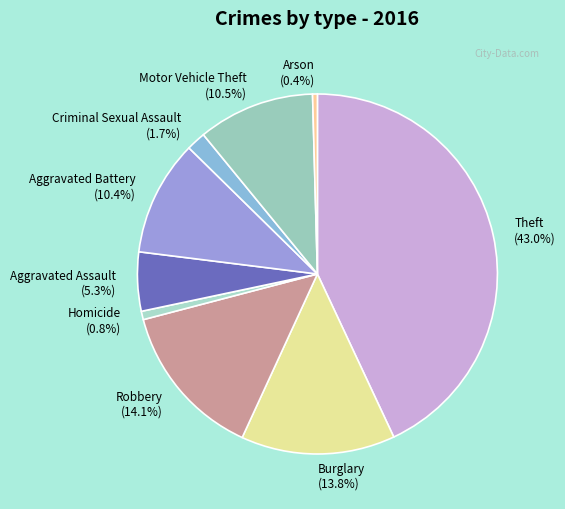

Does Homicide represent more than half of the total?

No